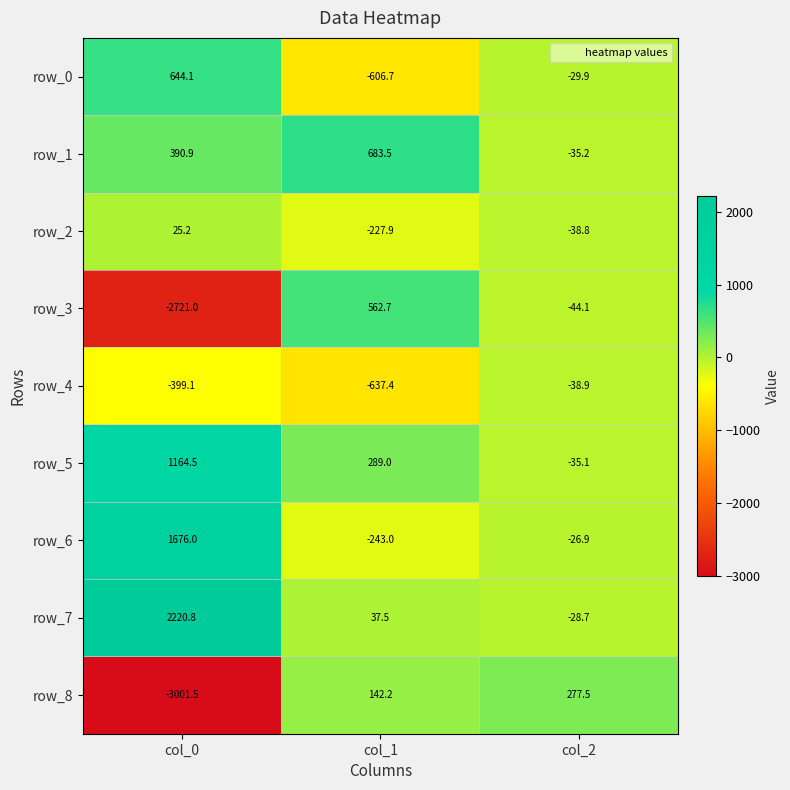

At col_1, list the series in order from smallest to largest.

row_4, row_0, row_6, row_2, row_7, row_8, row_5, row_3, row_1